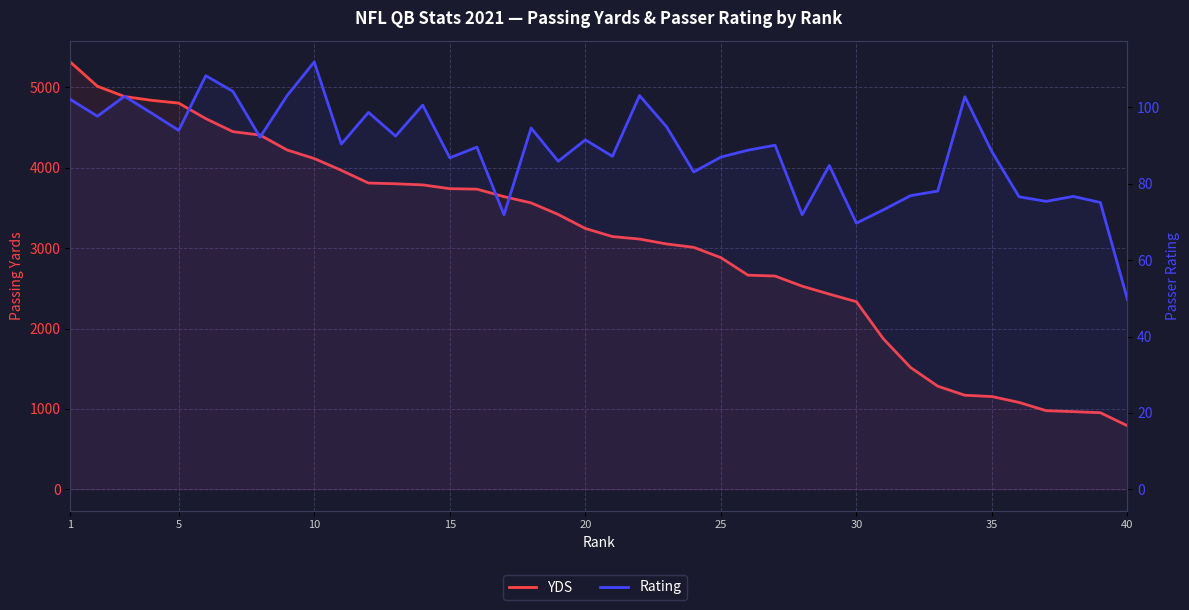

What is the value of the Rating point at the 2nd from the left?

97.7